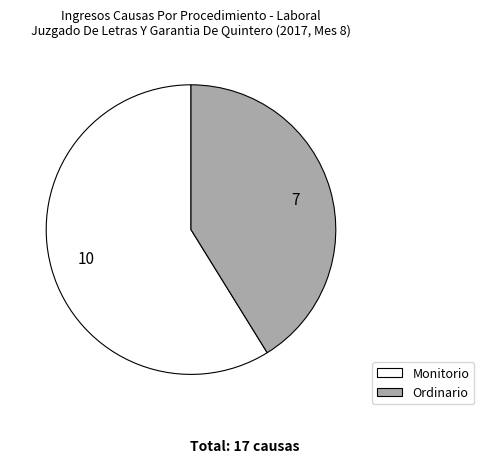

Approximately how many times larger is the value at Monitorio compared to Ordinario?

1.4